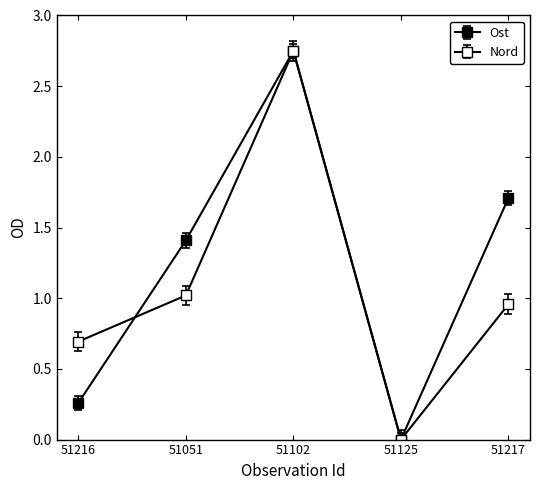

How many distinct data groups are displayed?

2